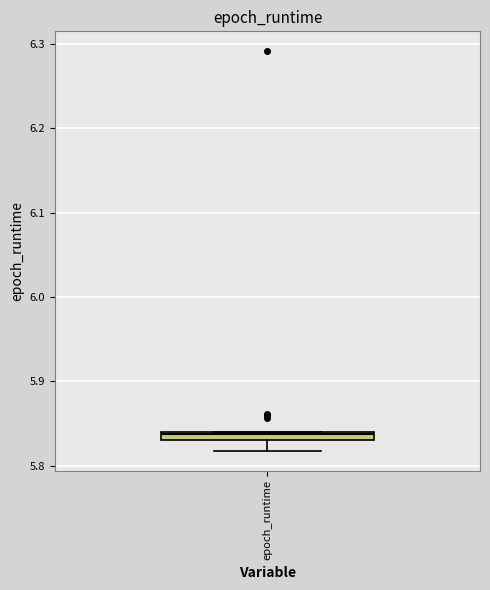

Where does the lower whisker of the box for epoch_runtime end on the y-axis? The values are not printed on the chart, so give them approximately, as read against the axis.

5.82